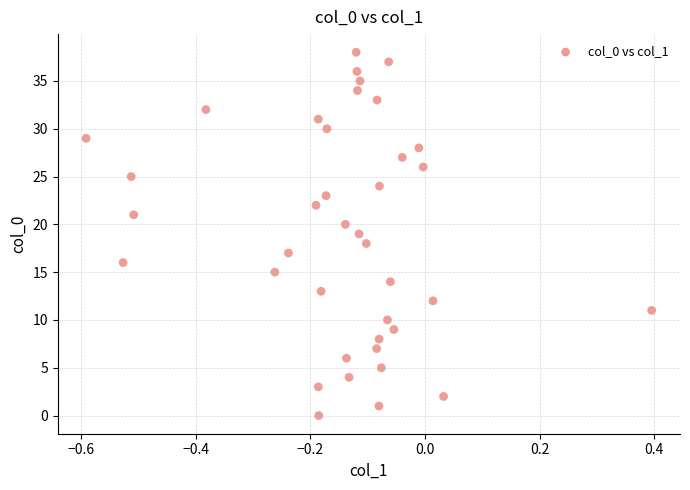

What is the range of Y values (max minus min)?

38